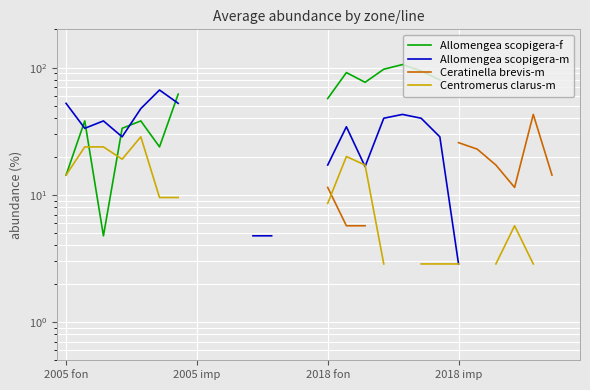

At how many categories does at least one series exceed 63?

7